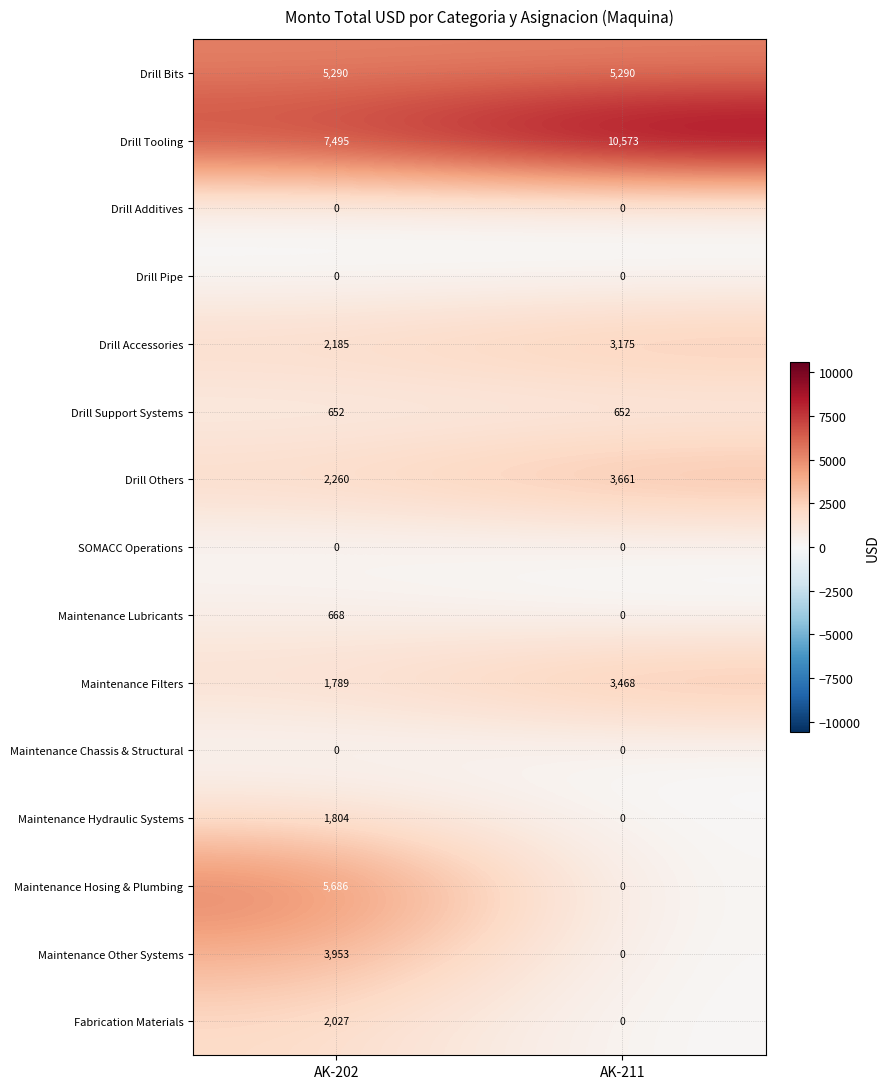

Which series changed the most between AK-202 and AK-211?

Maintenance Hosing & Plumbing